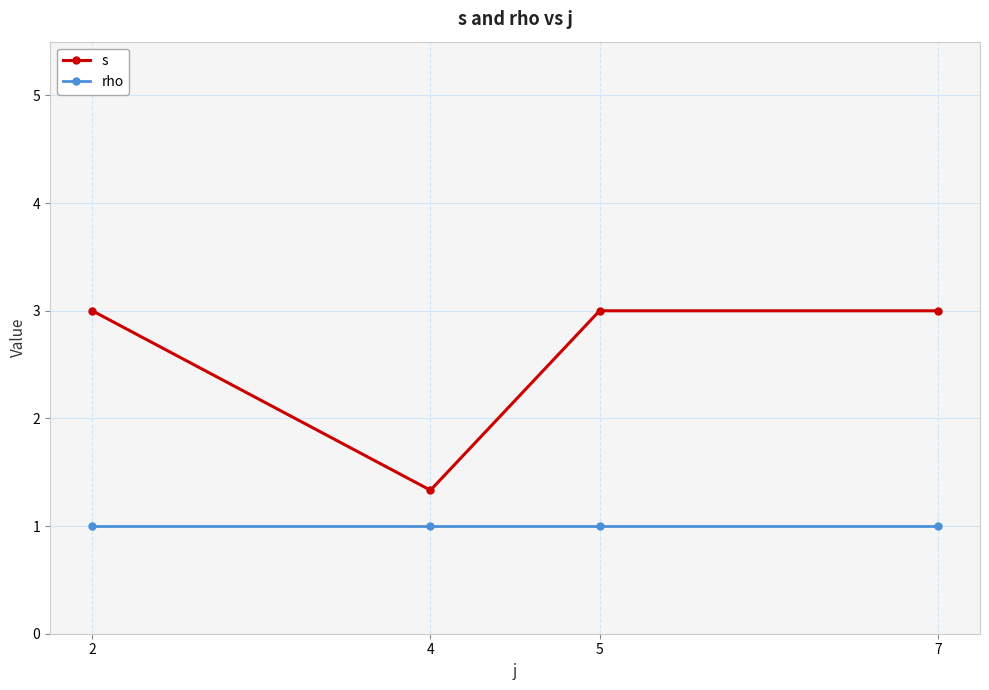

At 4, list the series in order from smallest to largest.

rho, s